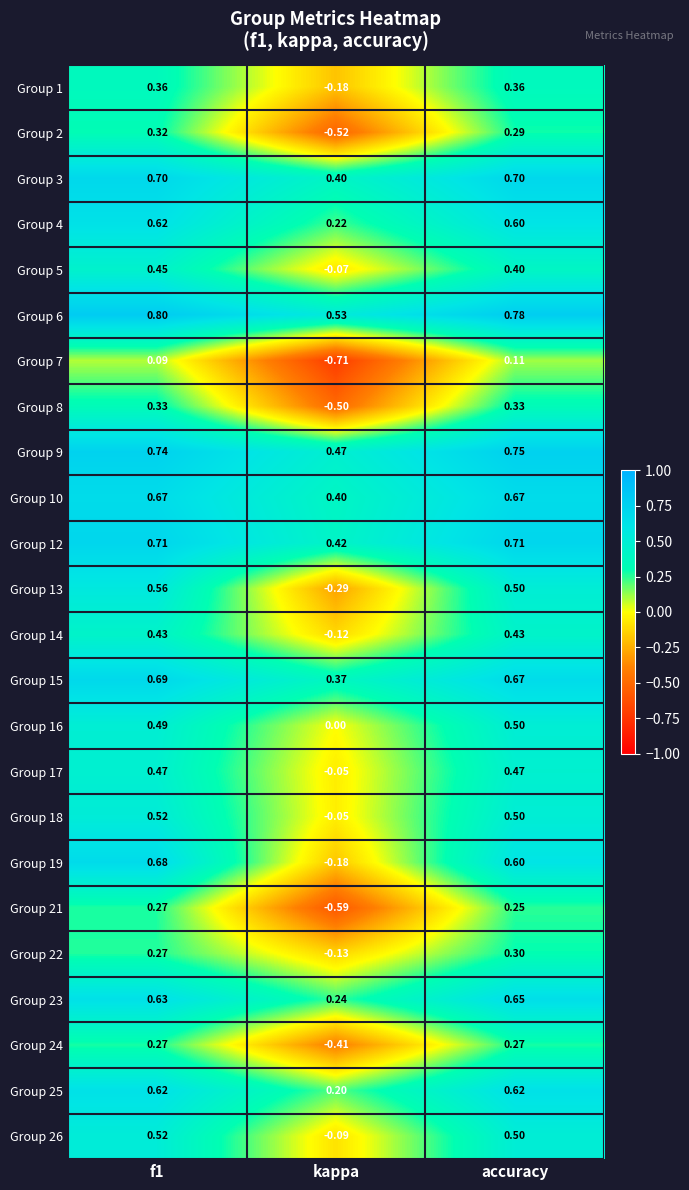

At how many categories does at least one series exceed 0?

3